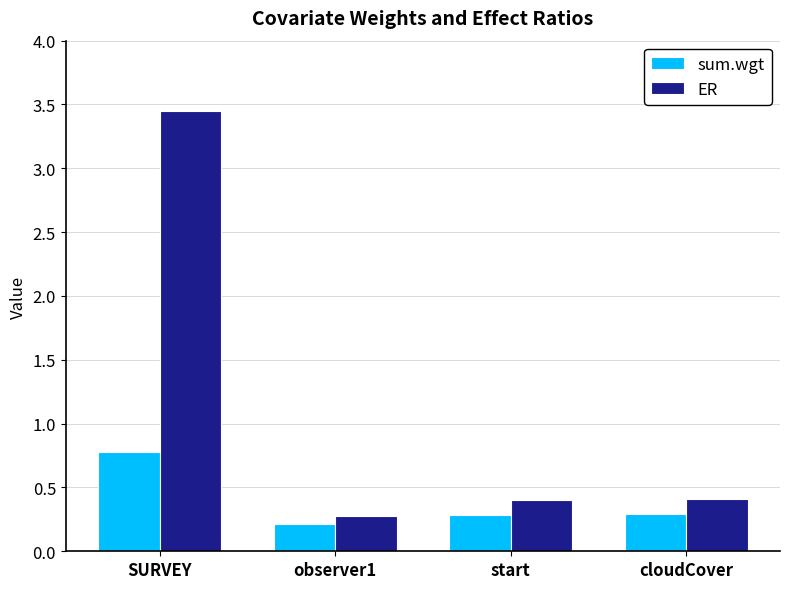

What are all the series names shown in the legend?

sum.wgt, ER